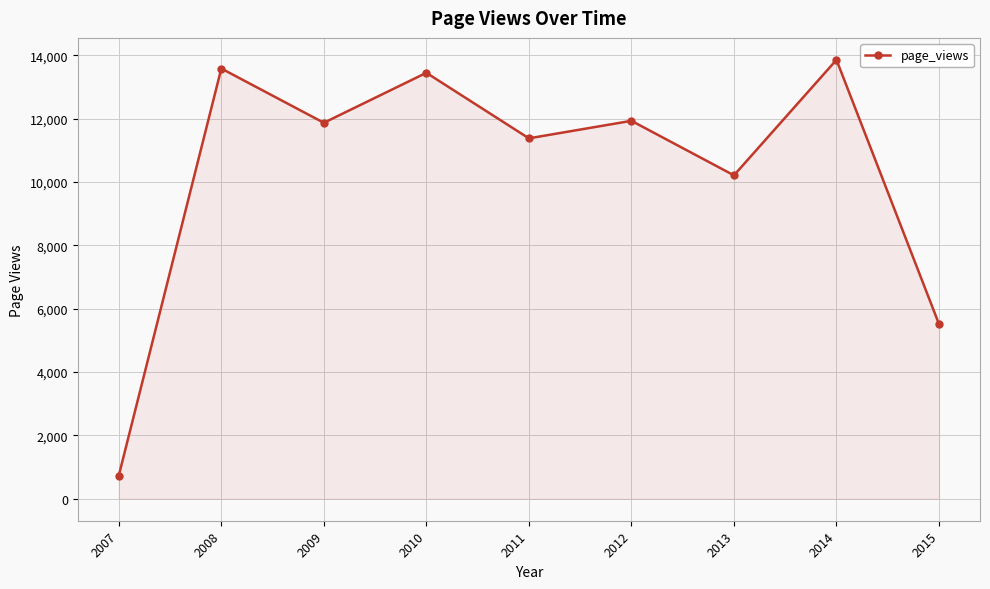

How many categories are shown in the chart?

9